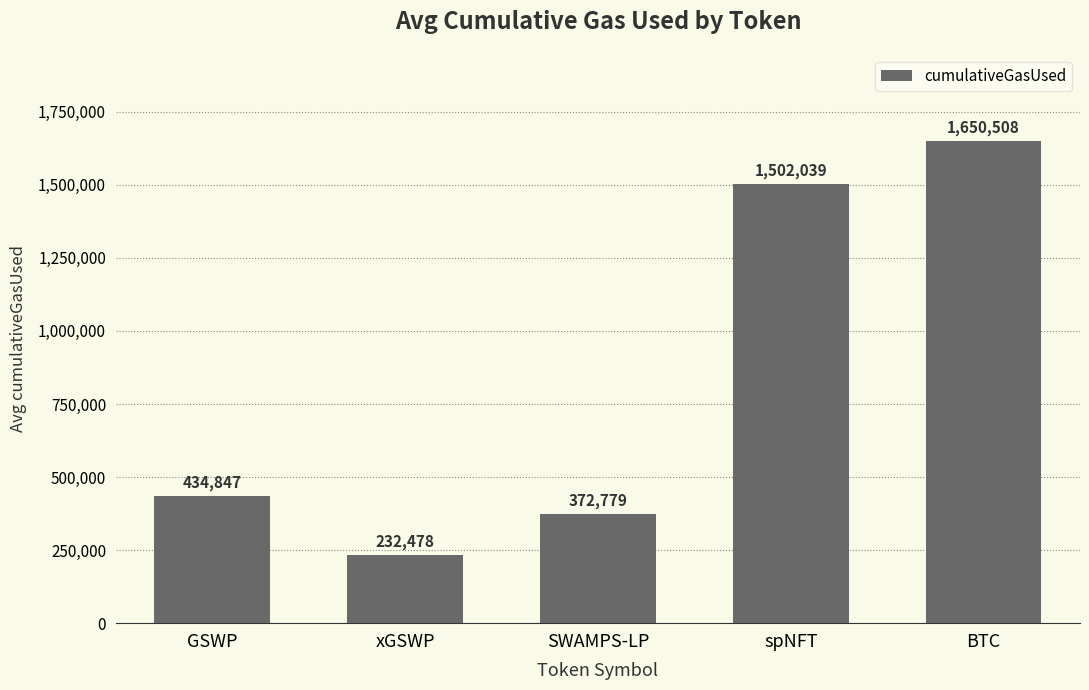

What position from the left is SWAMPS-LP?

3